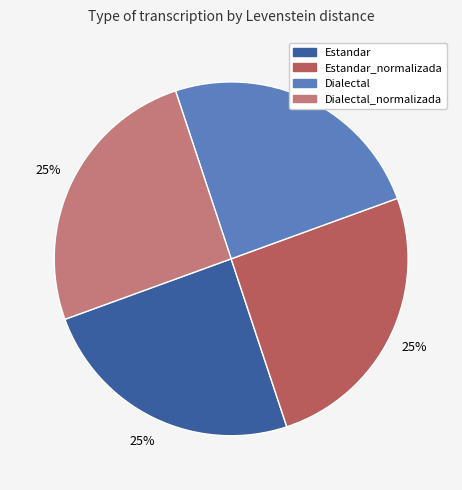

To the nearest percent, what is the combined percentage of Estandar and Estandar_normalizada?

50%